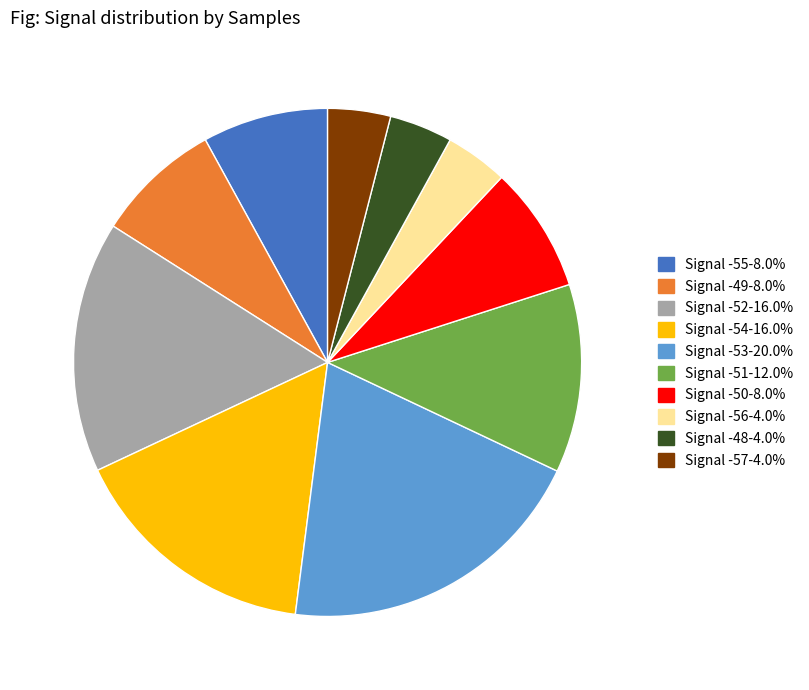

Is there any slice that represents more than half of the pie?

No